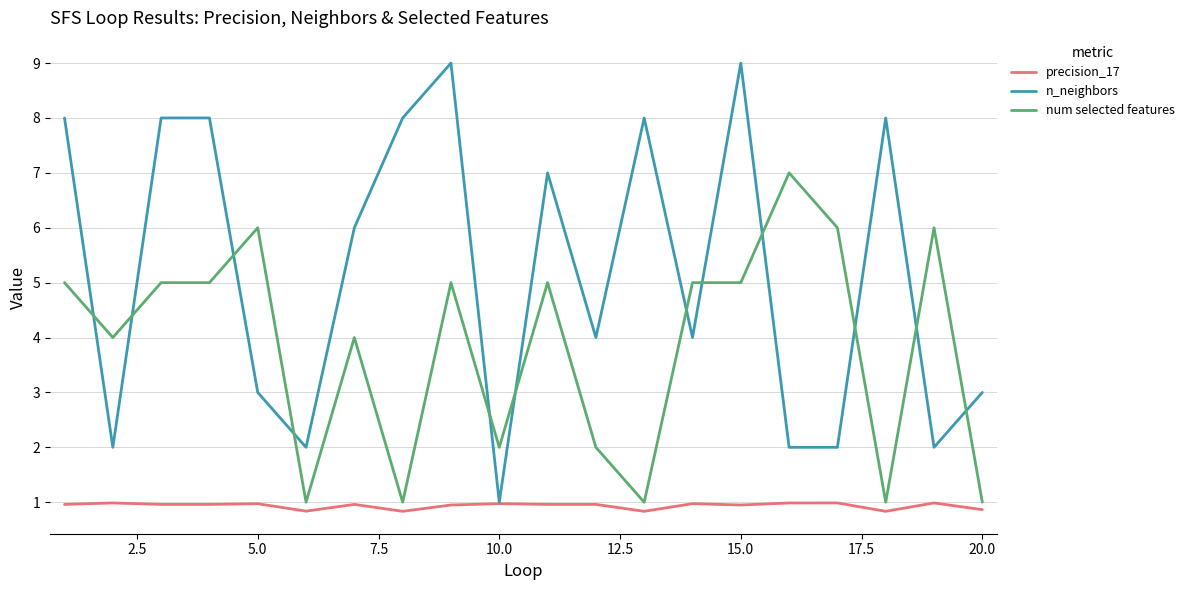

List the series in order of their overall mean, lowest first.

precision_17, num selected features, n_neighbors